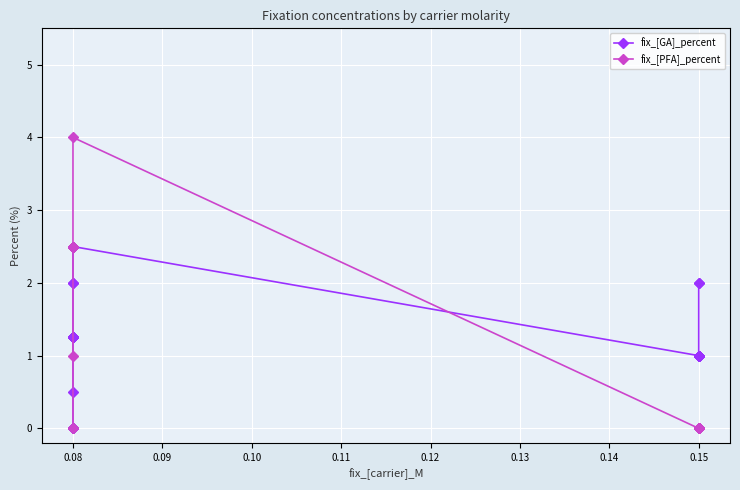

Rank the series at 0.08 from lowest to highest value.

fix_[GA]_percent, fix_[PFA]_percent